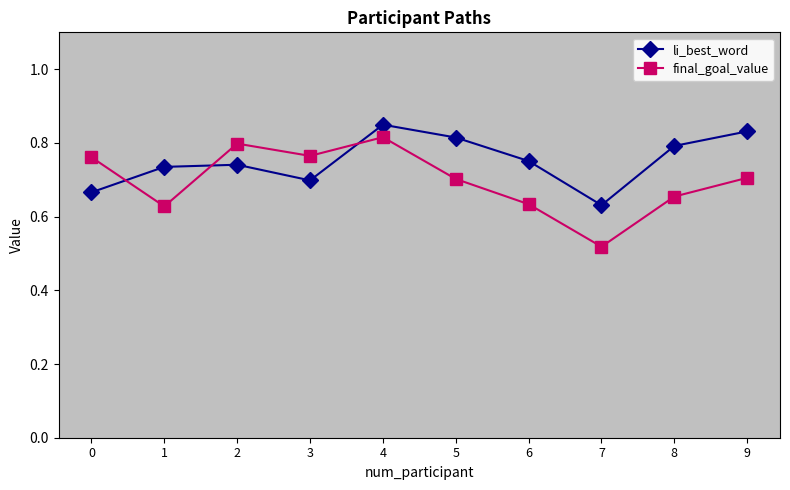

How many times do final_goal_value and li_best_word cross each other?

3